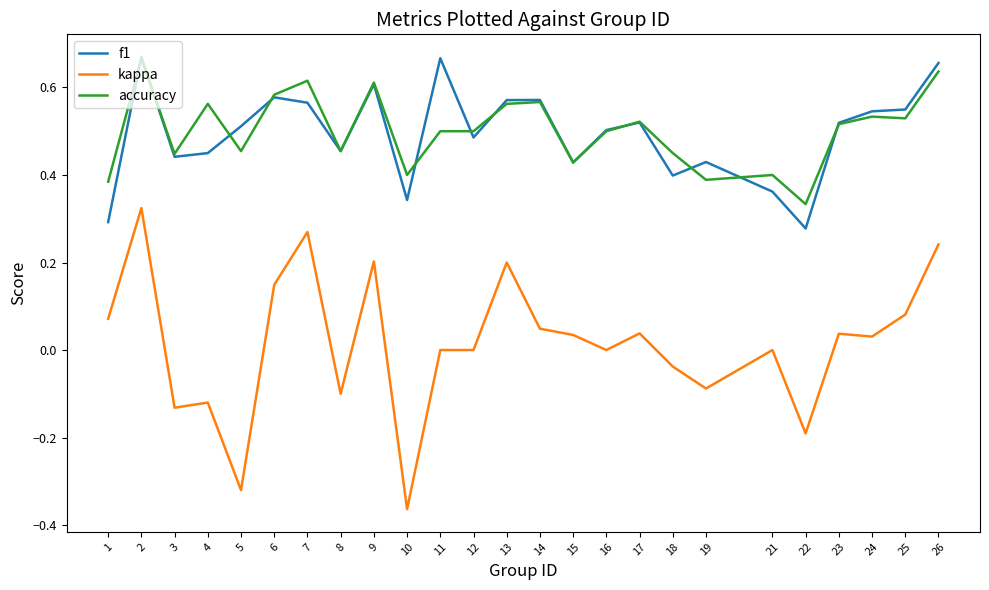

Between 9 and 22, which series saw the biggest shift?

kappa